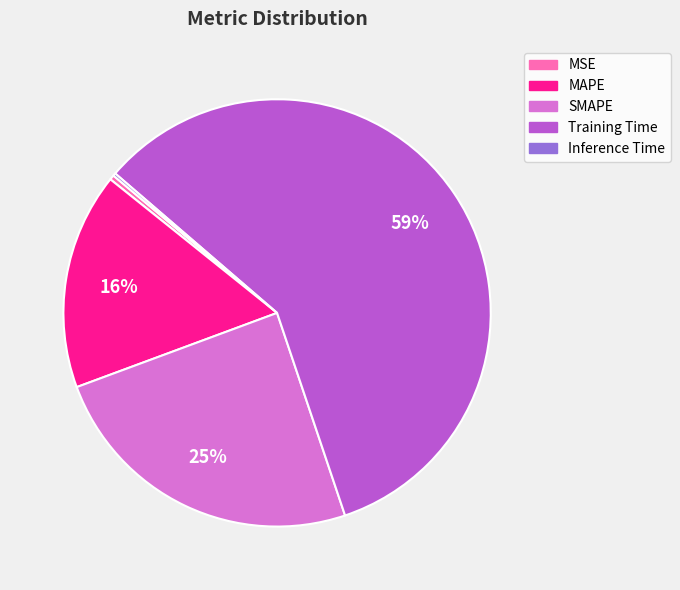

Is there any slice that represents more than half of the pie?

Yes